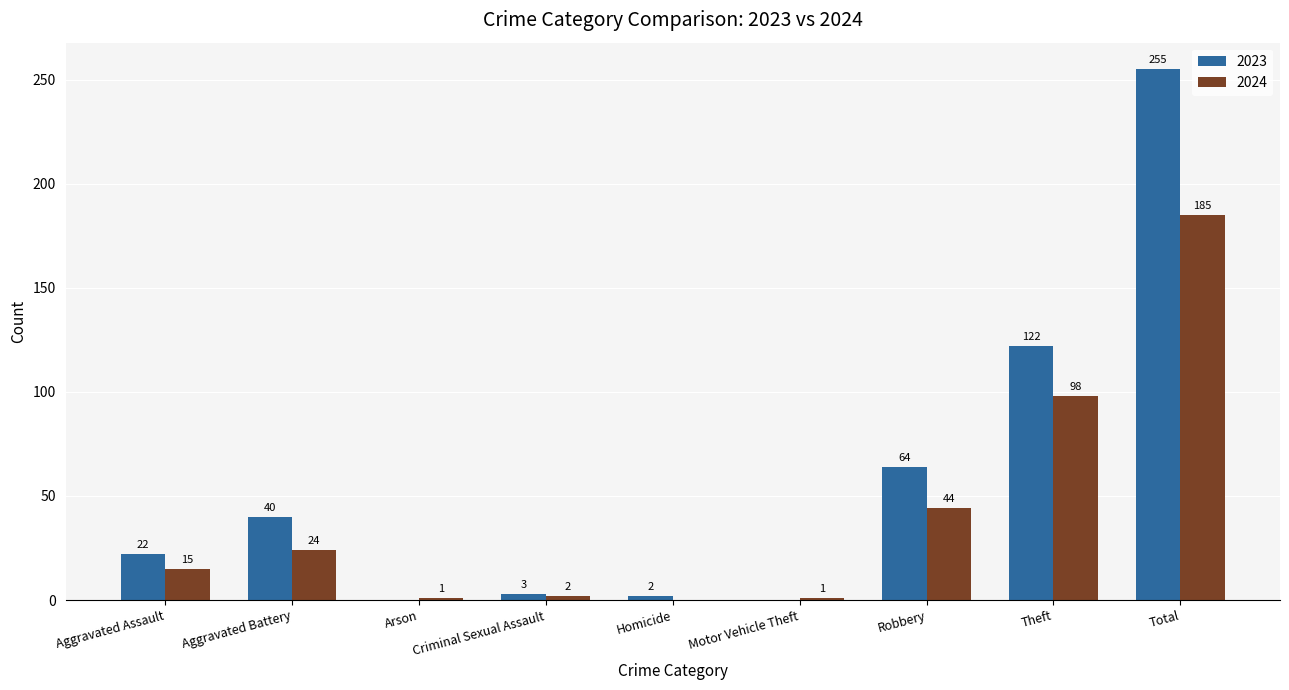

Is the value of 2023 at Robbery greater than the value of 2024 at Homicide?

Yes